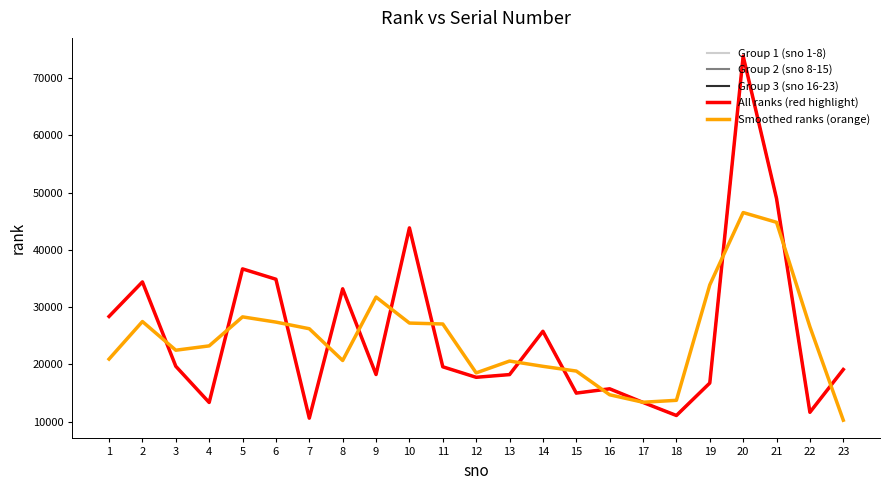

What is the average value?

25209